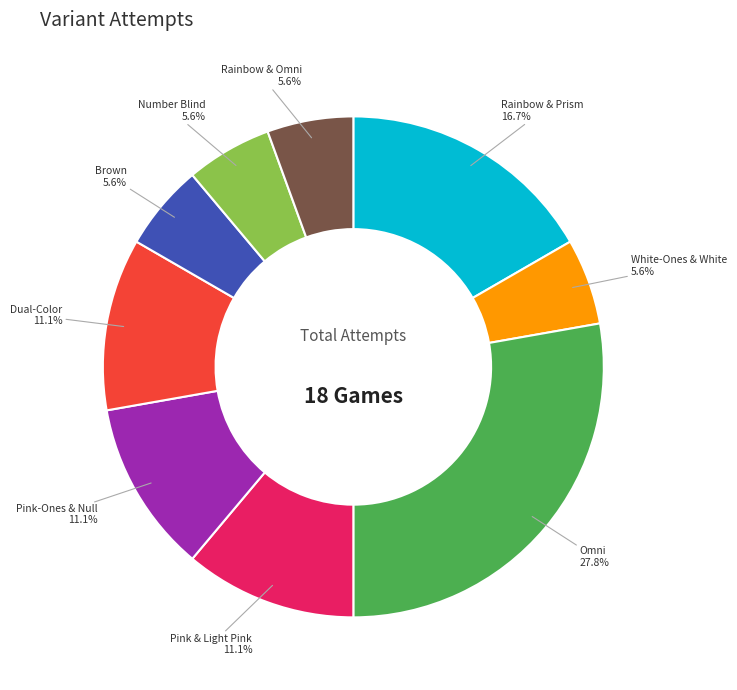

Is there any slice that represents more than half of the pie?

No